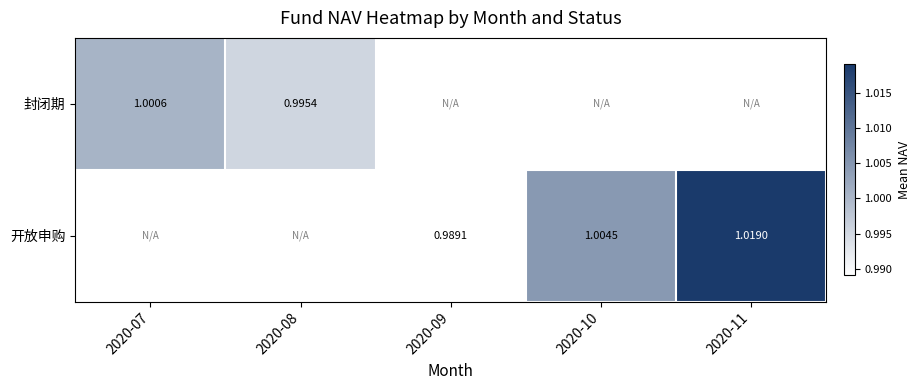

How many data points does each series have?

5